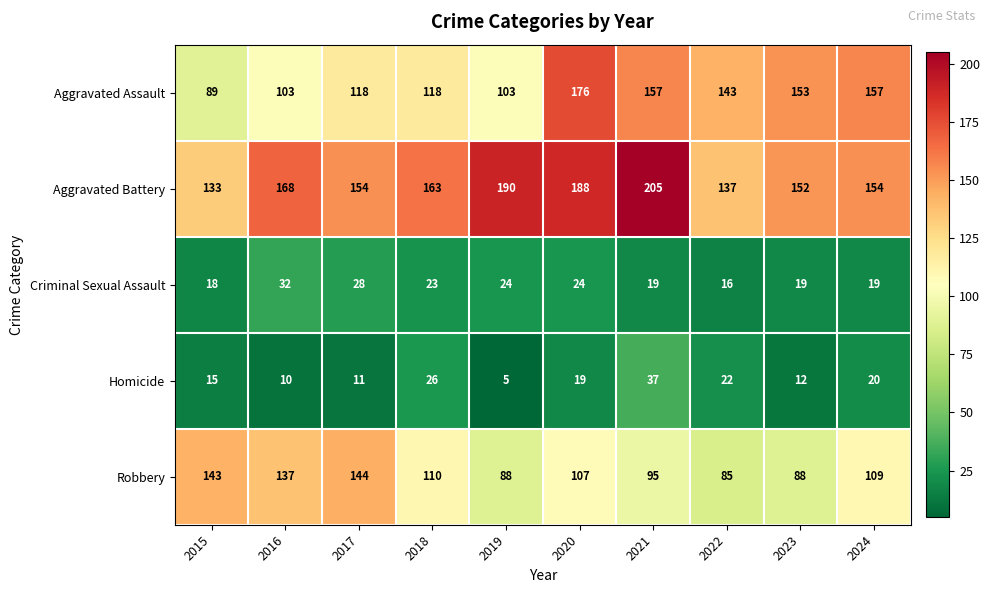

At which category is the sum across all series the highest?

2020